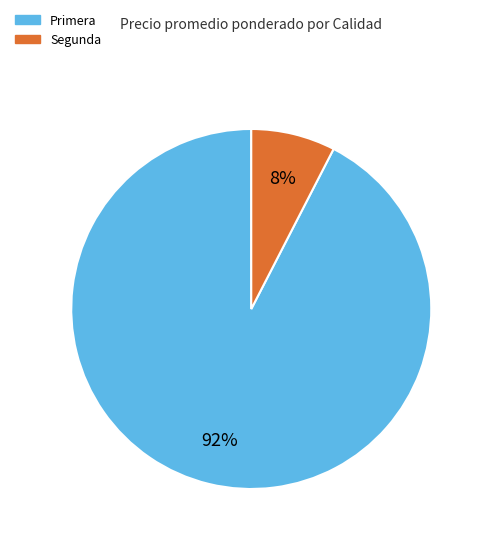

Is it true that Segunda is 8% of the pie?

True